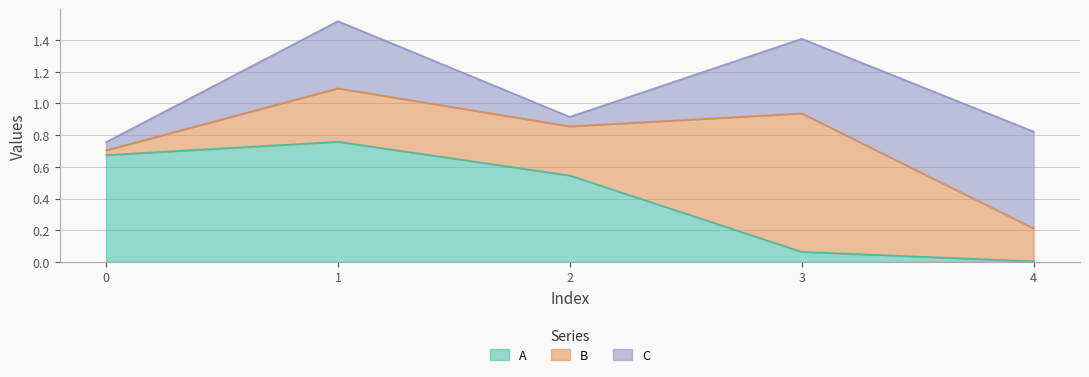

Rank the series at 2 from highest to lowest value.

A, B, C